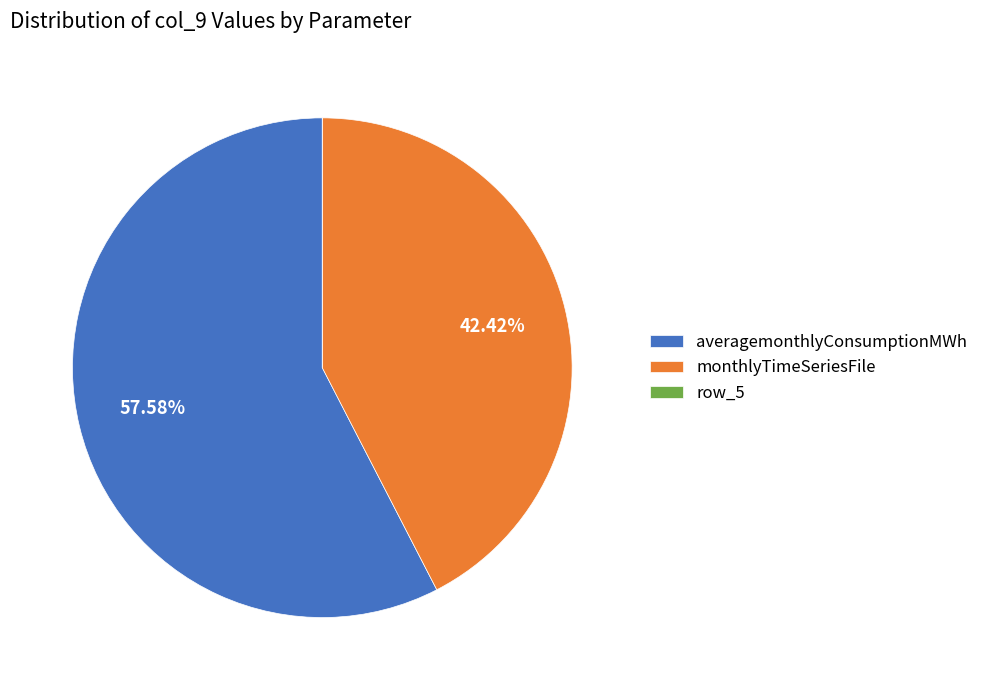

Approximately how many times larger is the value at monthlyTimeSeriesFile compared to averagemonthlyConsumptionMWh?

0.7